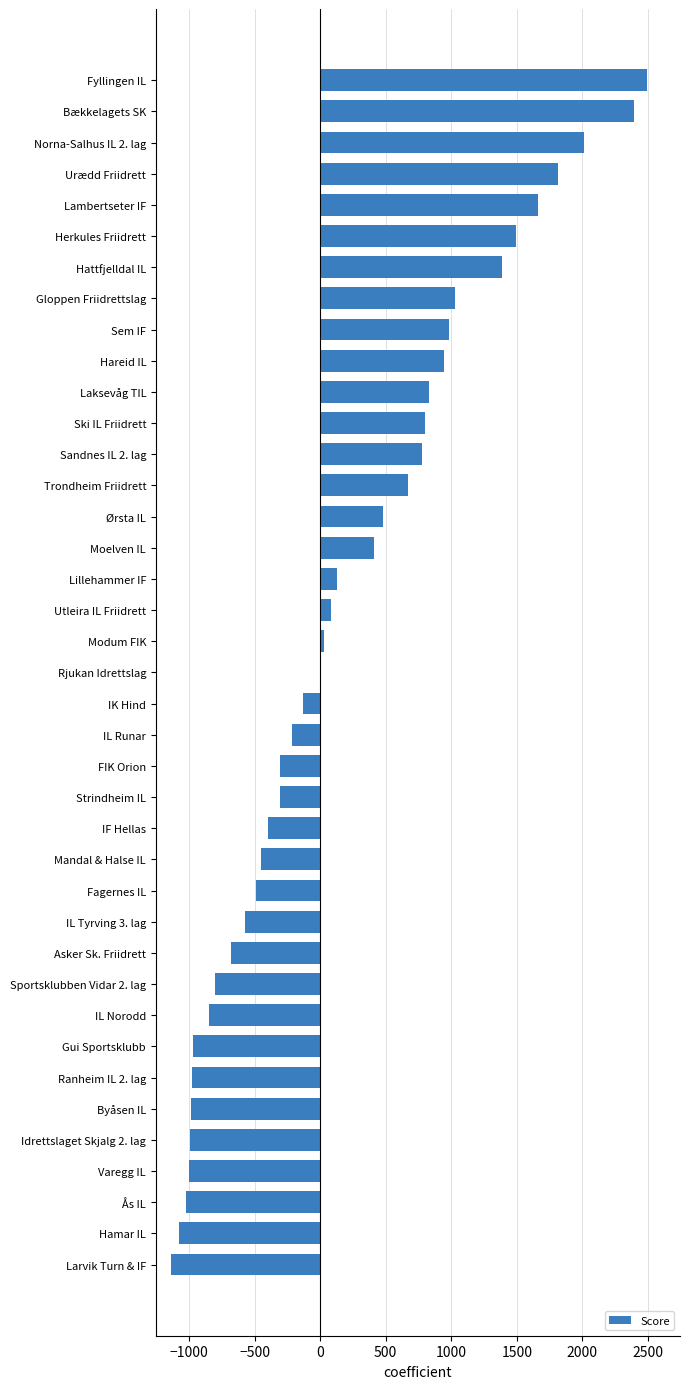

What is the sum of all values?

7071